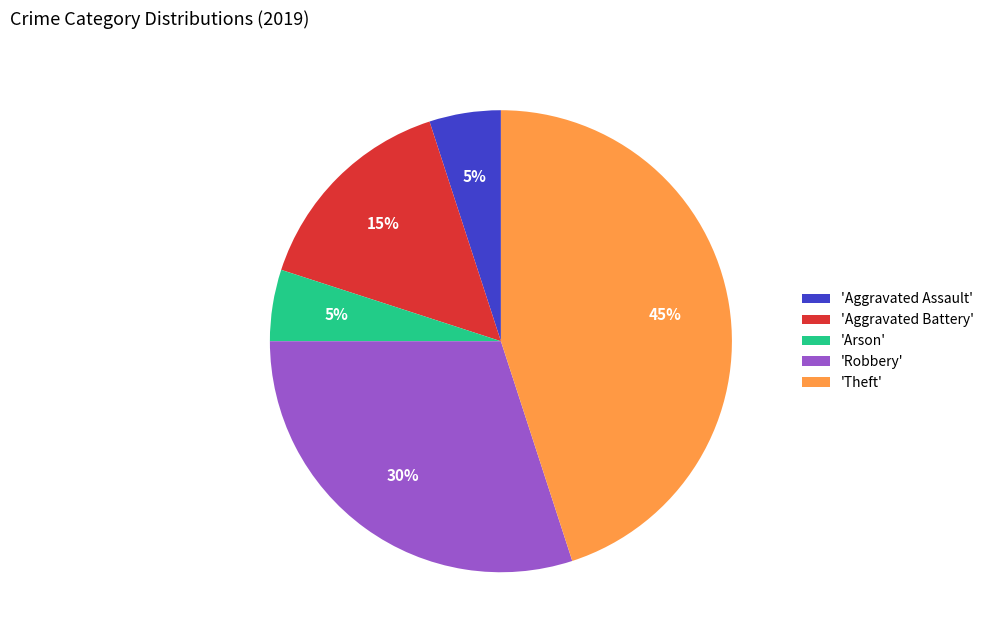

Do 'Robbery' and 'Arson' together represent more than half of the pie?

No